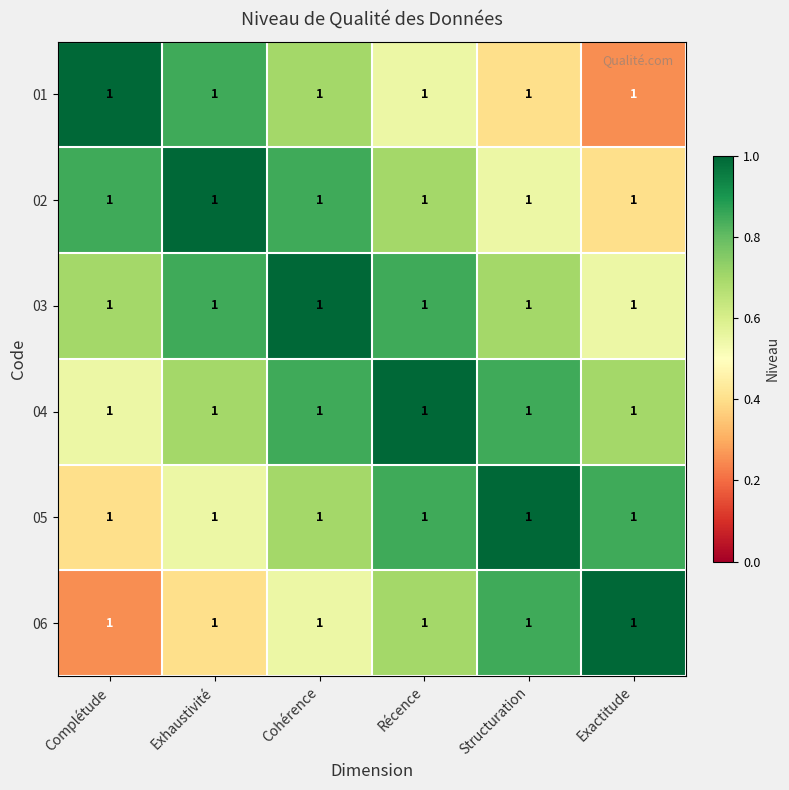

What is the greatest value displayed?

1.0